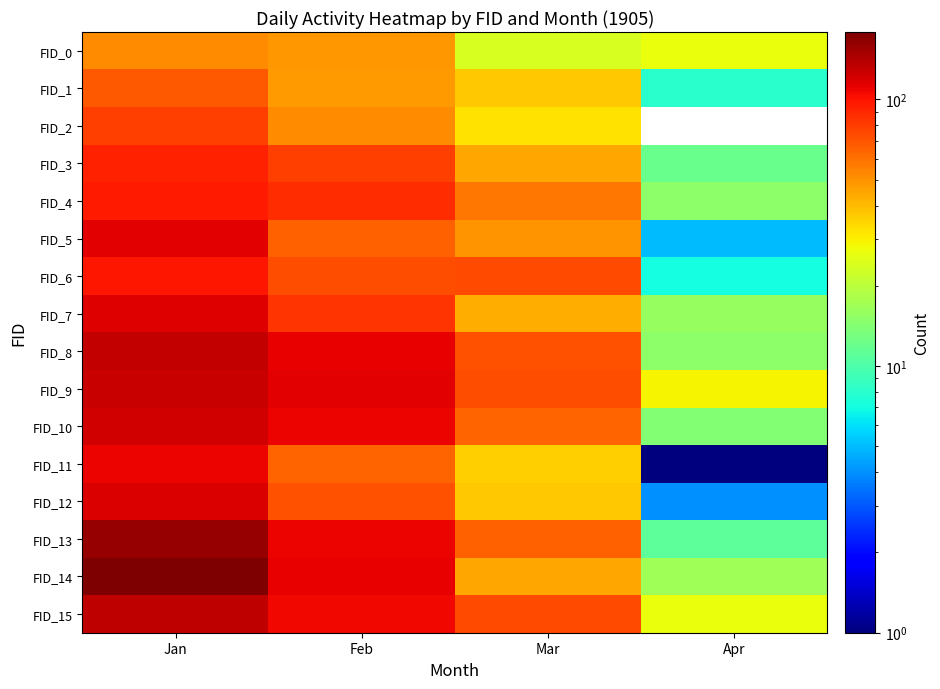

List the series in order of their peak value, lowest first.

FID_0, FID_1, FID_2, FID_3, FID_4, FID_6, FID_11, FID_5, FID_7, FID_12, FID_10, FID_9, FID_8, FID_15, FID_13, FID_14